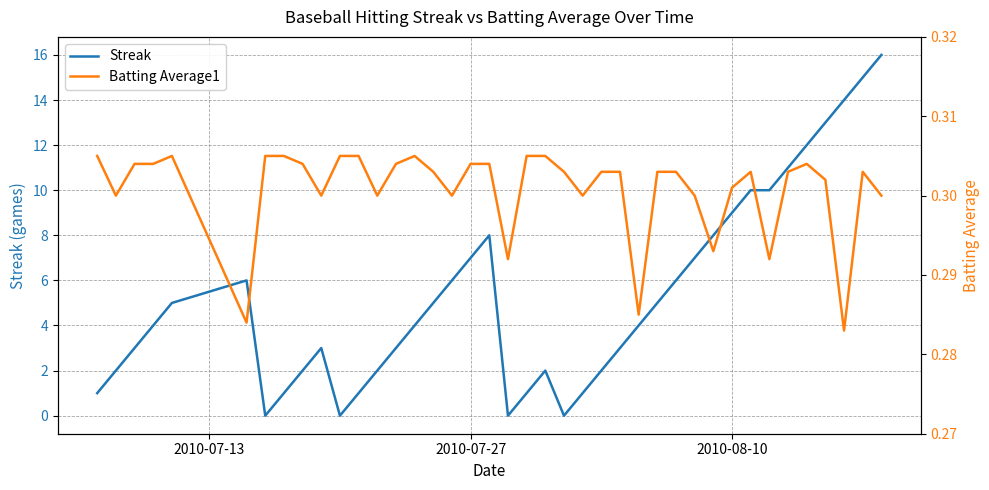

What is the sum of all Streak values?

212